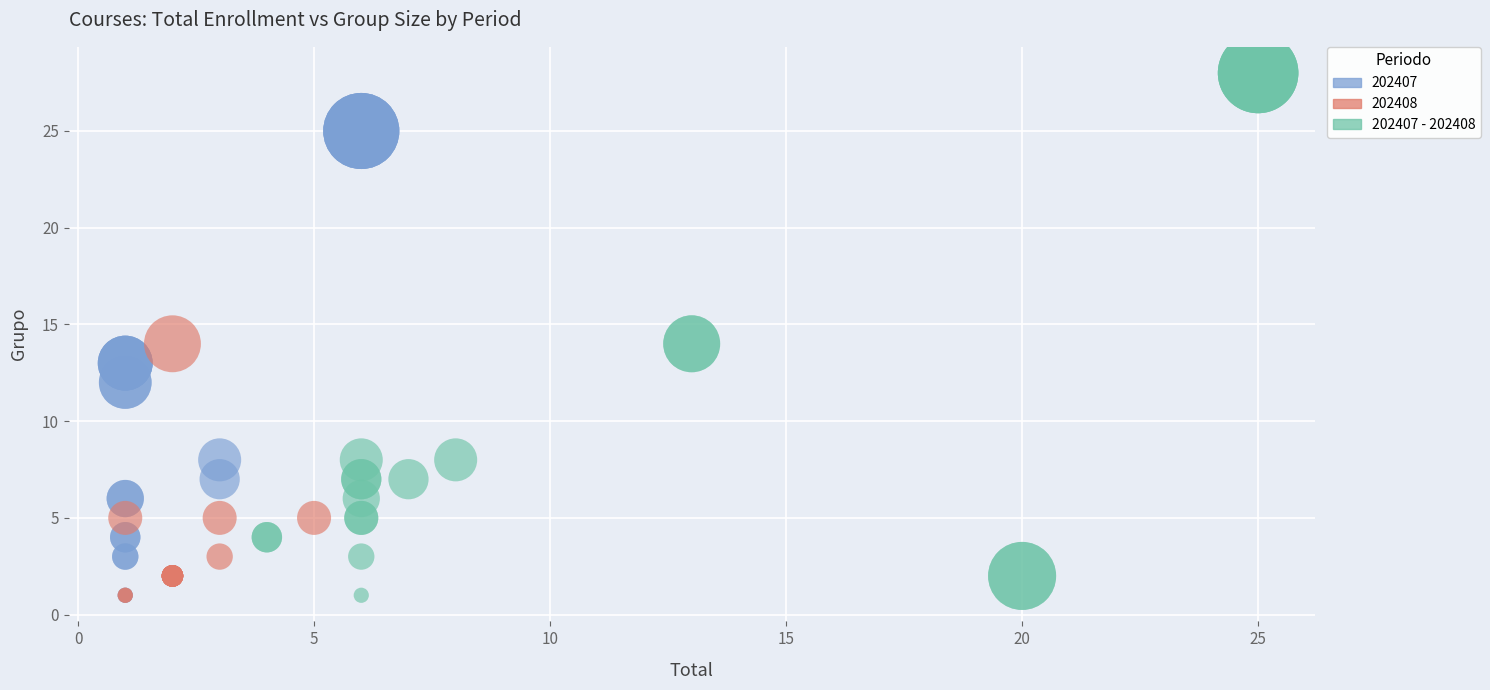

Which series reaches the maximum Y coordinate?

202407 - 202408